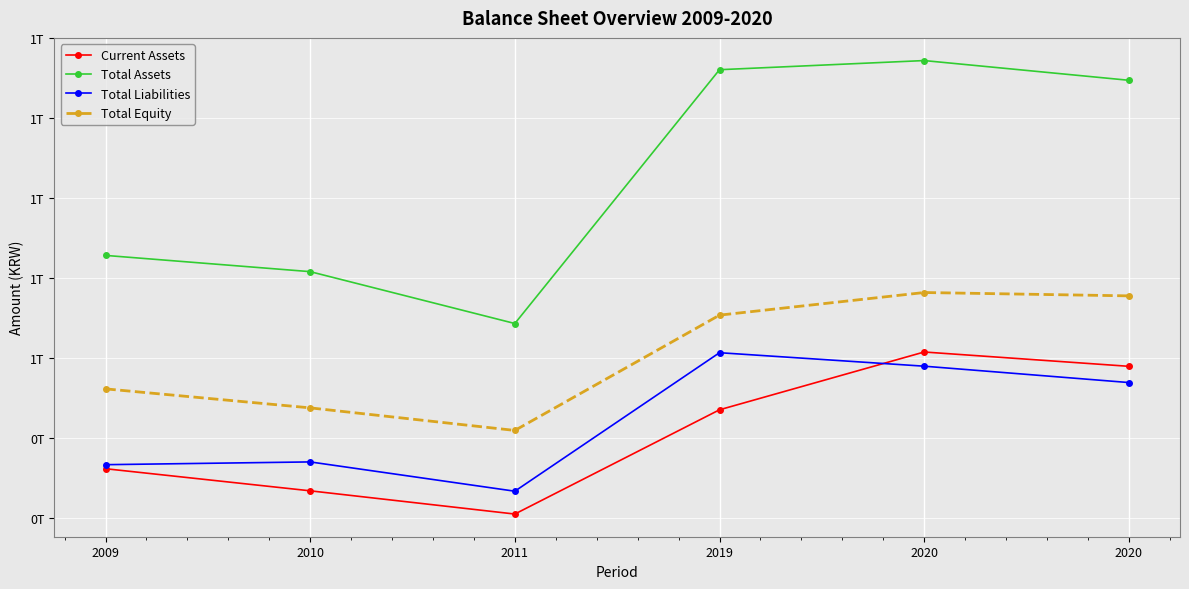

How many interior local peaks does the Total Assets series have?

1